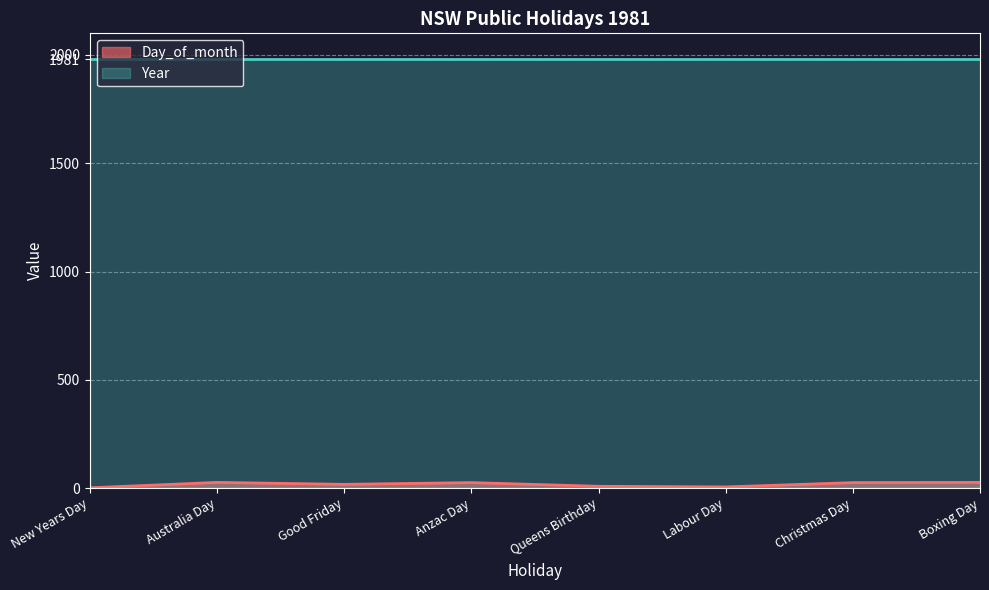

Where is the first local maximum?

Australia Day